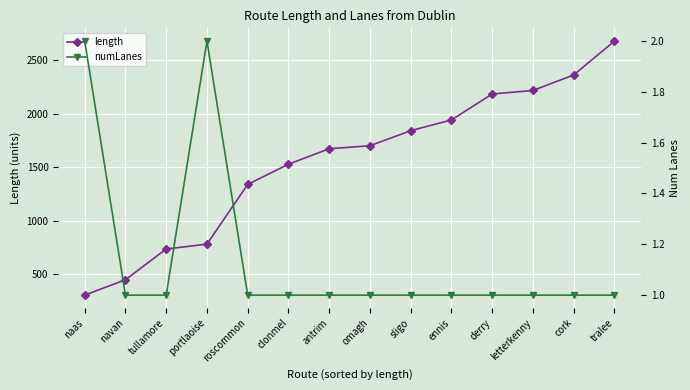

At letterkenny, list the series in order from largest to smallest.

length, numLanes